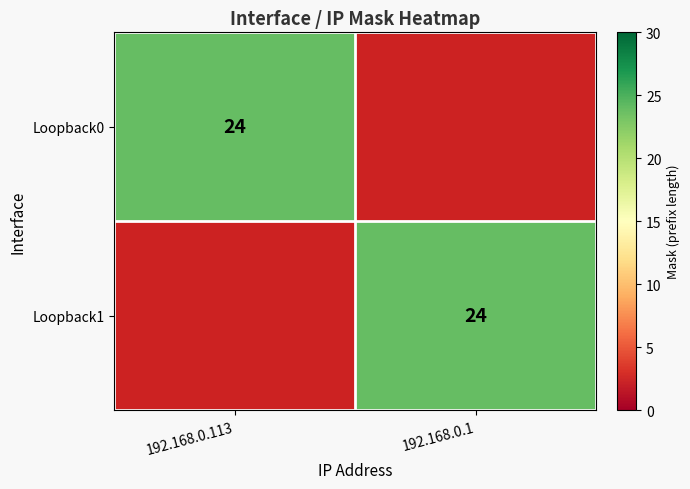

What is the difference between the highest and lowest values at 192.168.0.1?

24